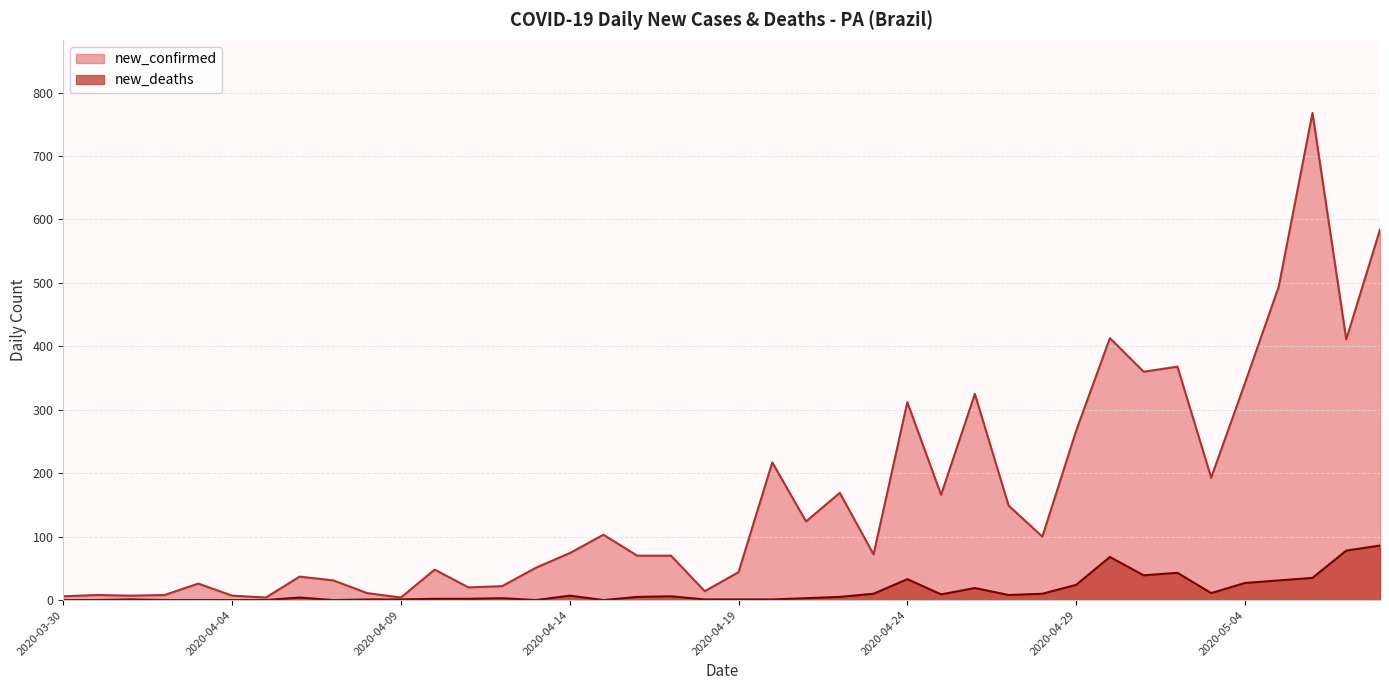

True or false: new_deaths and new_confirmed intersect in this chart.

False